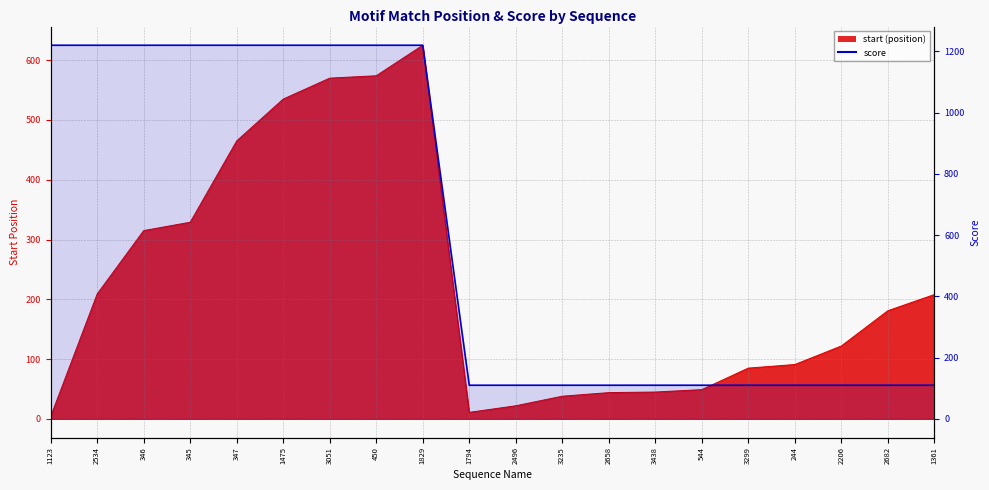

What is the difference between the maximum and minimum values?

1110.0